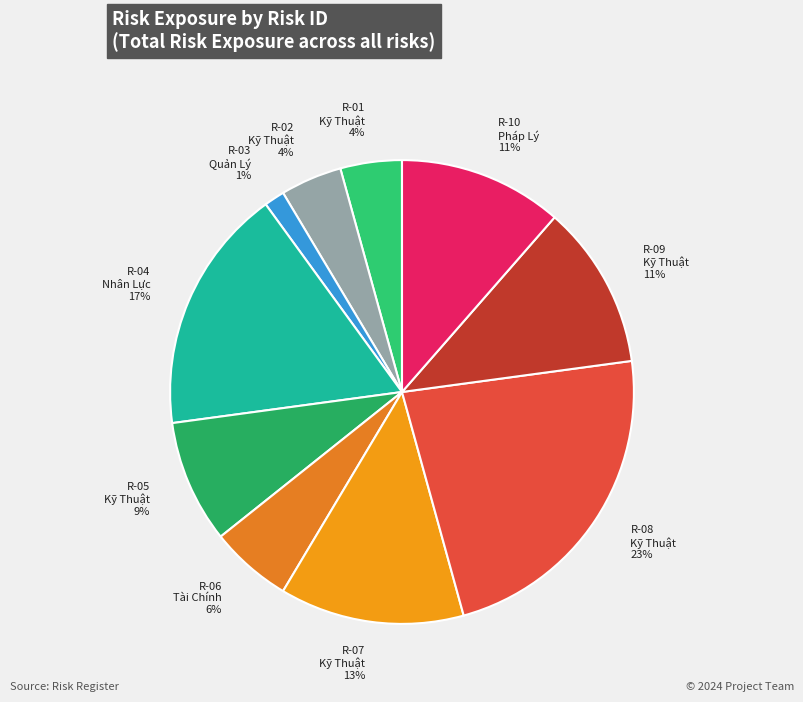

Between R-06 Tài Chính and R-04 Nhân Lực, which is larger?

R-04 Nhân Lực